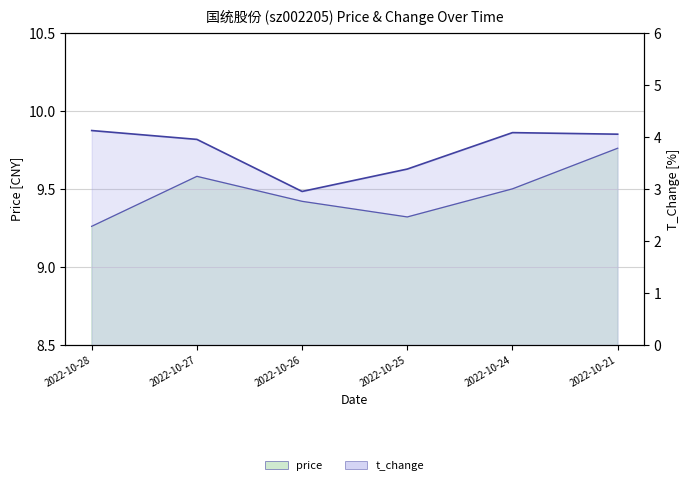

What is the difference between the highest and lowest values at 2022-10-27?

5.6